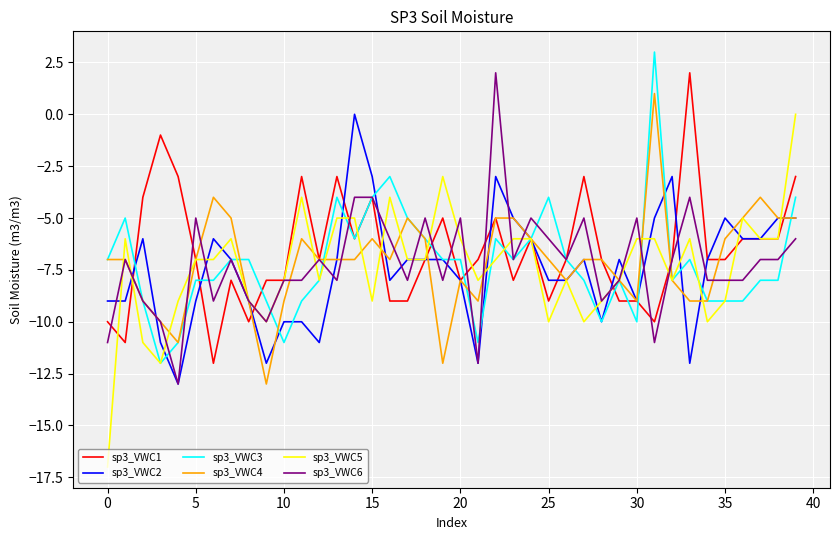

Which series ends up on top after the final intersection of sp3_VWC2 and sp3_VWC1?

sp3_VWC1